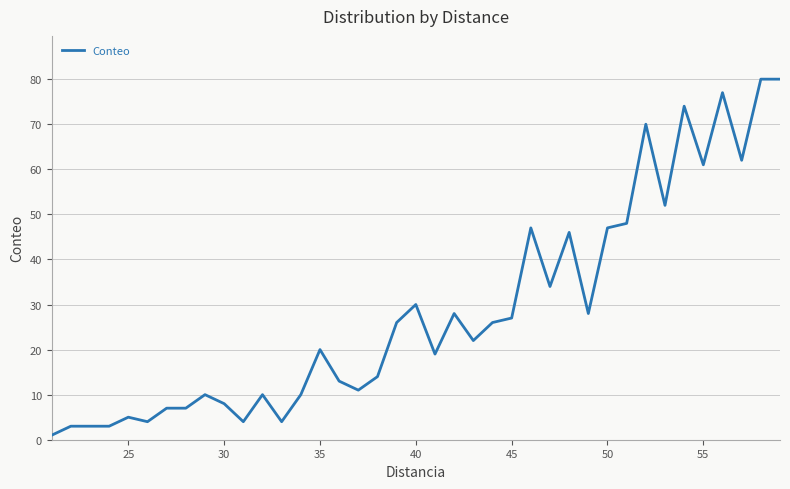

What is the difference between the maximum and minimum values?

79